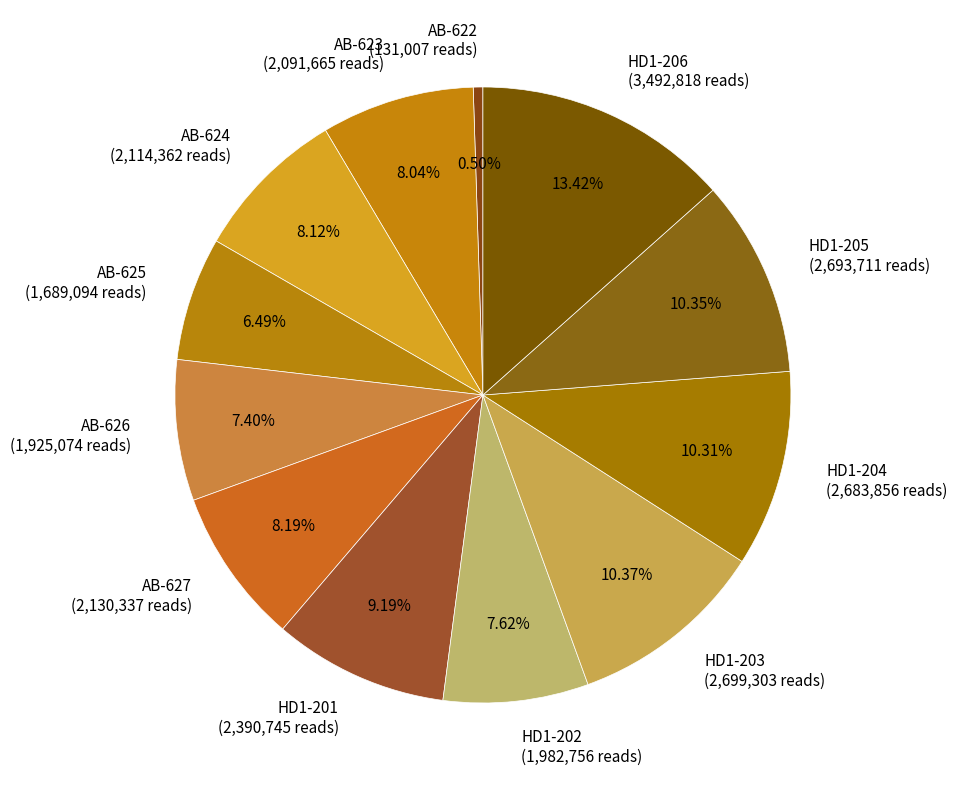

Is there a majority slice in this chart?

No